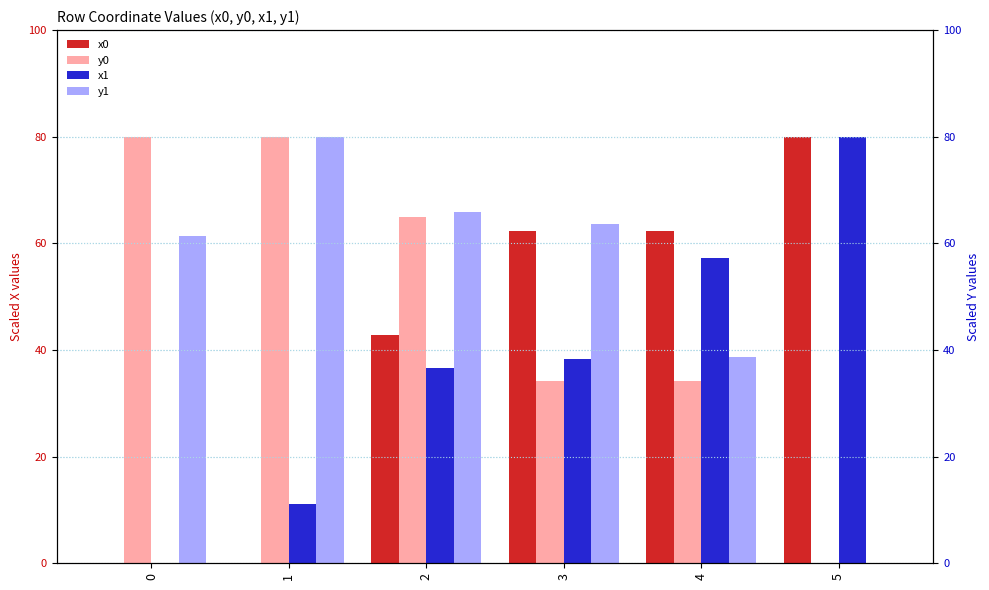

At 3, list the series in order from smallest to largest.

y0, x1, x0, y1